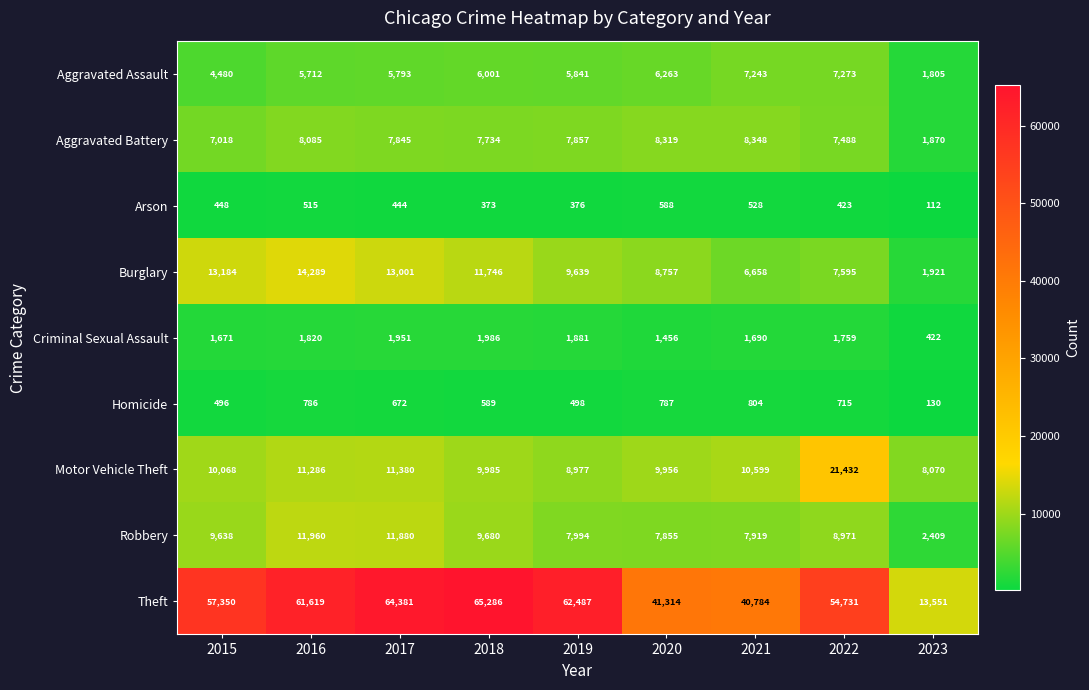

At how many categories does at least one series exceed 37790?

8